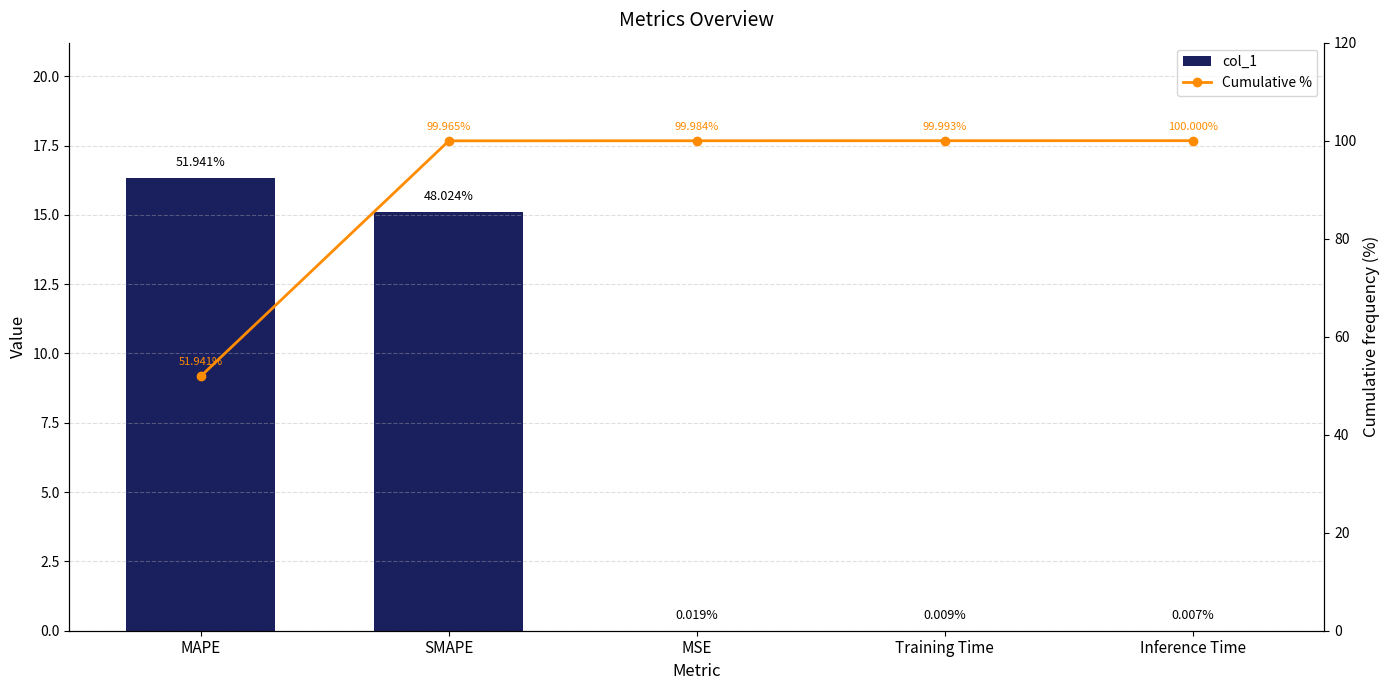

Reading left to right, transcribe all the data shown in this chart.

col_1: 16.3	15.1	0.0	0.0	0.0
Cumulative %: 51.9	100.0	100.0	100.0	100.0